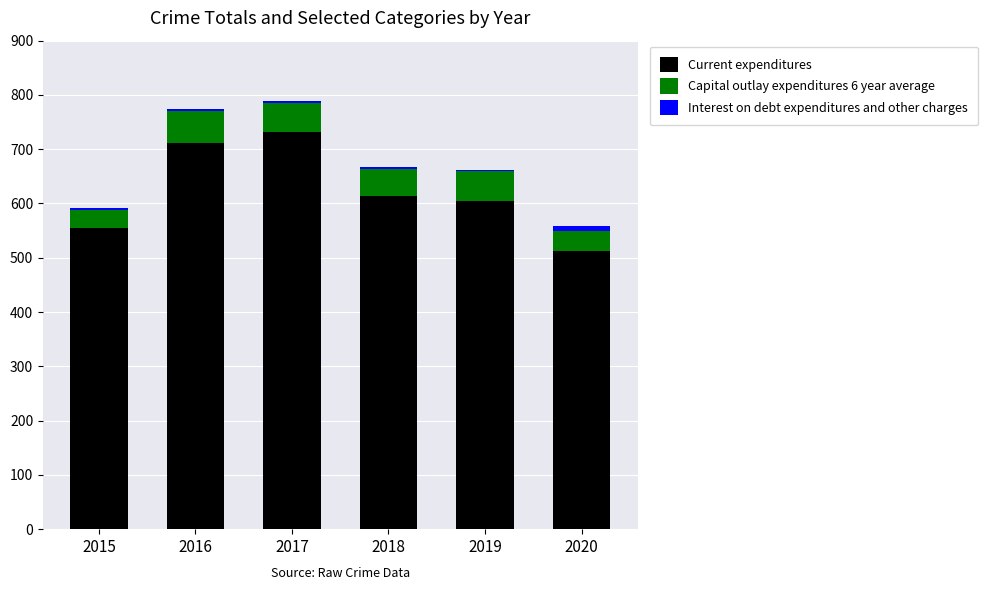

Which category has the highest value in the Current expenditures series?

2017